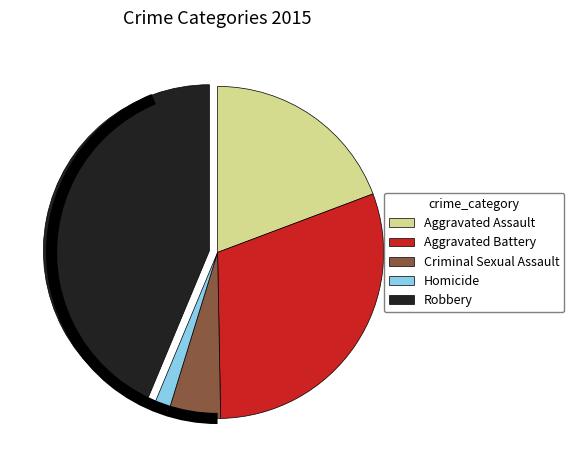

Is it true that Homicide is 2% of the pie?

True